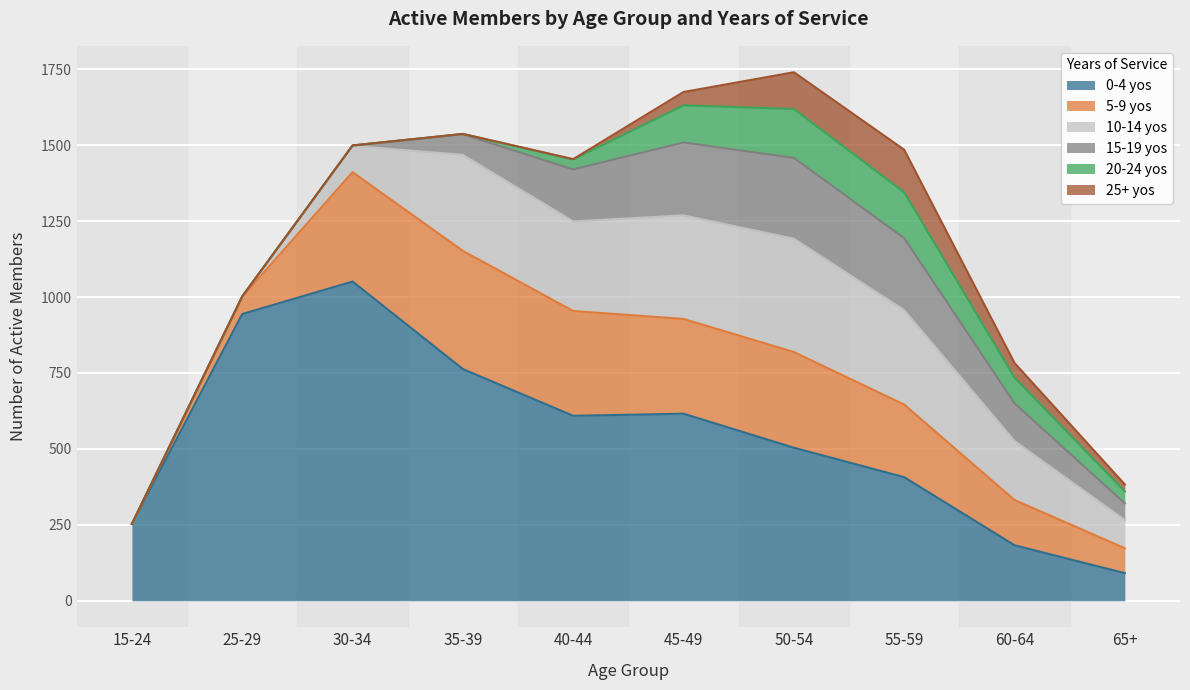

What are all the series names shown in the legend?

0-4 yos, 5-9 yos, 10-14 yos, 15-19 yos, 20-24 yos, 25+ yos